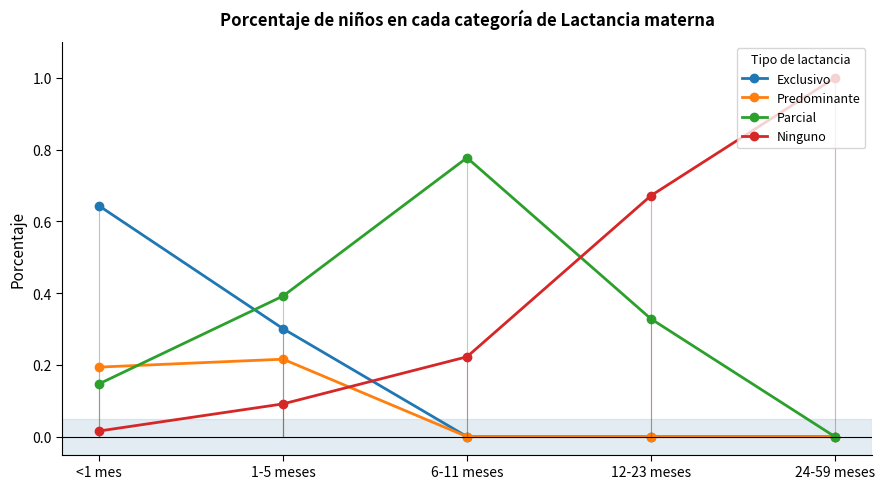

How many interior local peaks does the Parcial series have?

1